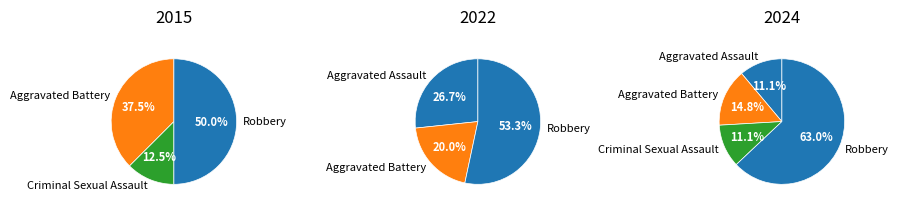

To the nearest percent, what is the average slice percentage?

25%